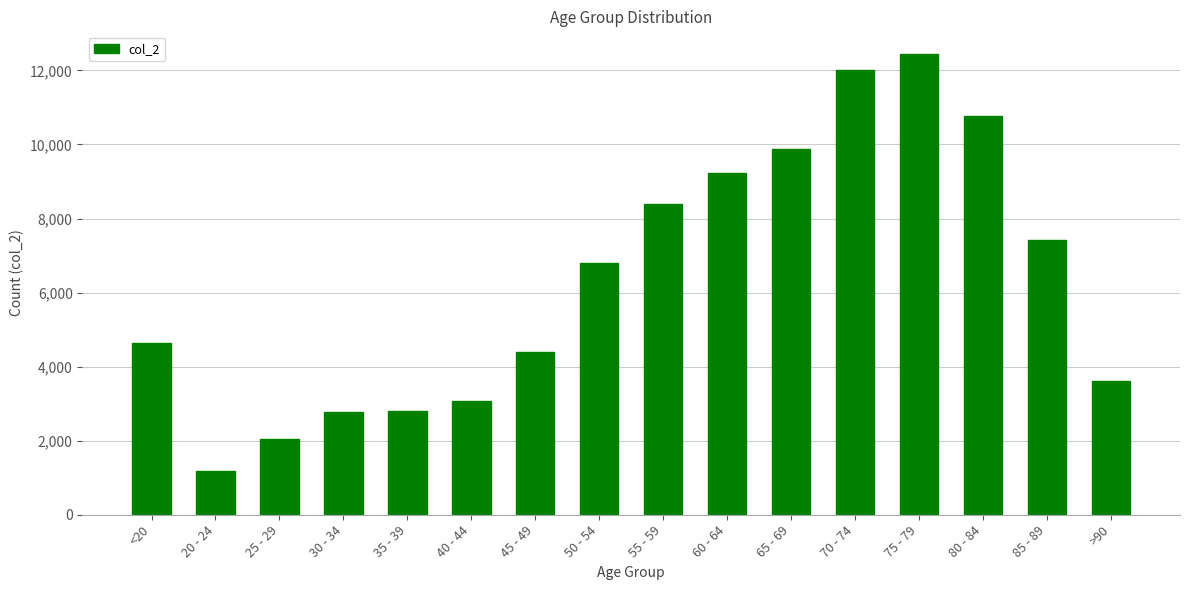

What is the change in value from 65 - 69 to >90?

-6279